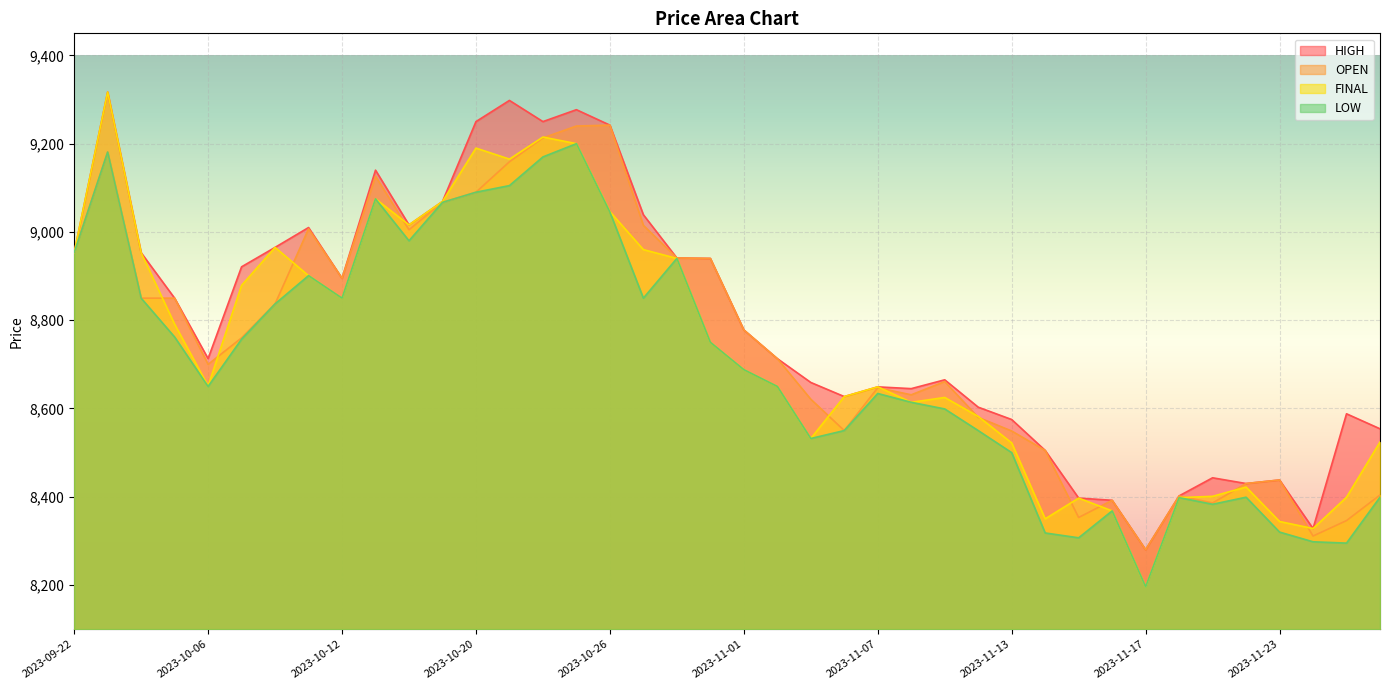

What position from the left is 2023-11-07?

25